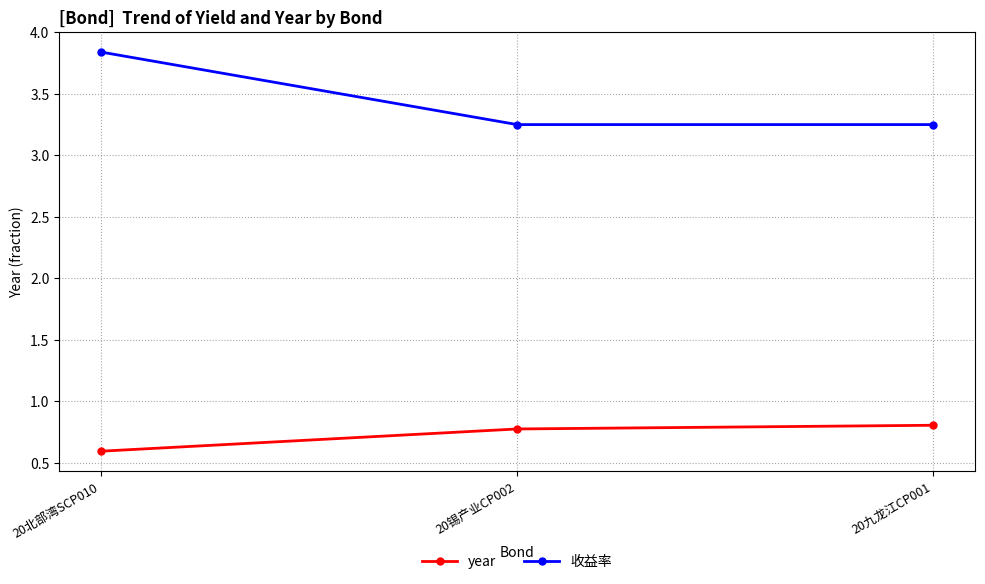

At which category does the chart reach its minimum across all series?

20北部湾SCP010